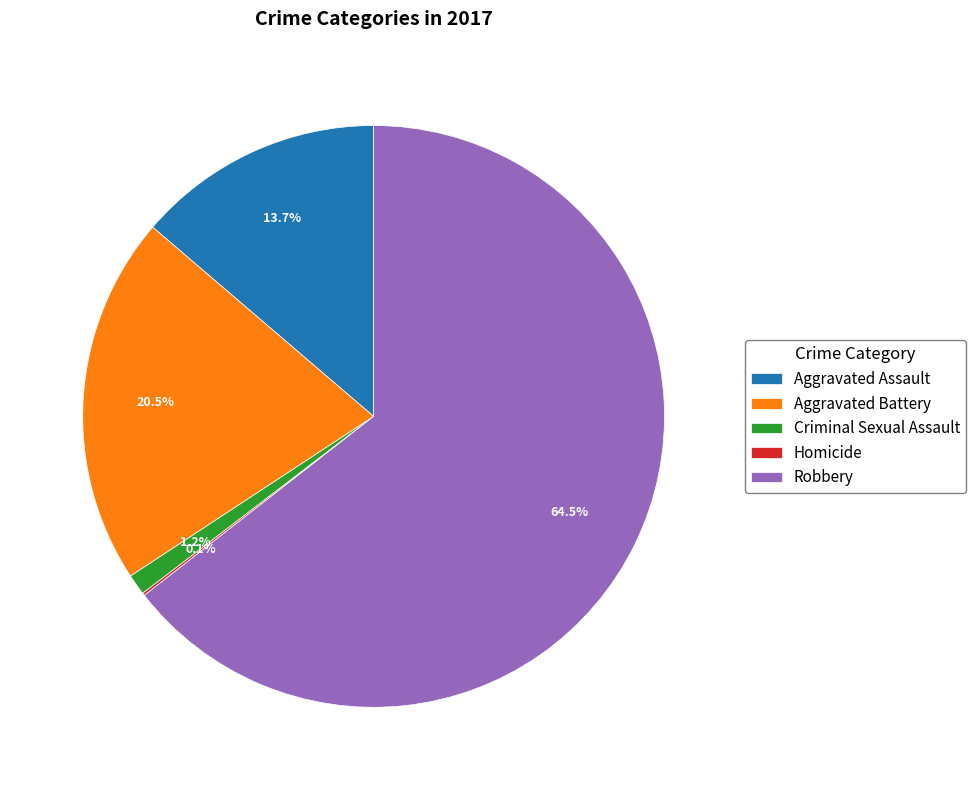

Which has a higher value, Aggravated Battery or Robbery?

Robbery